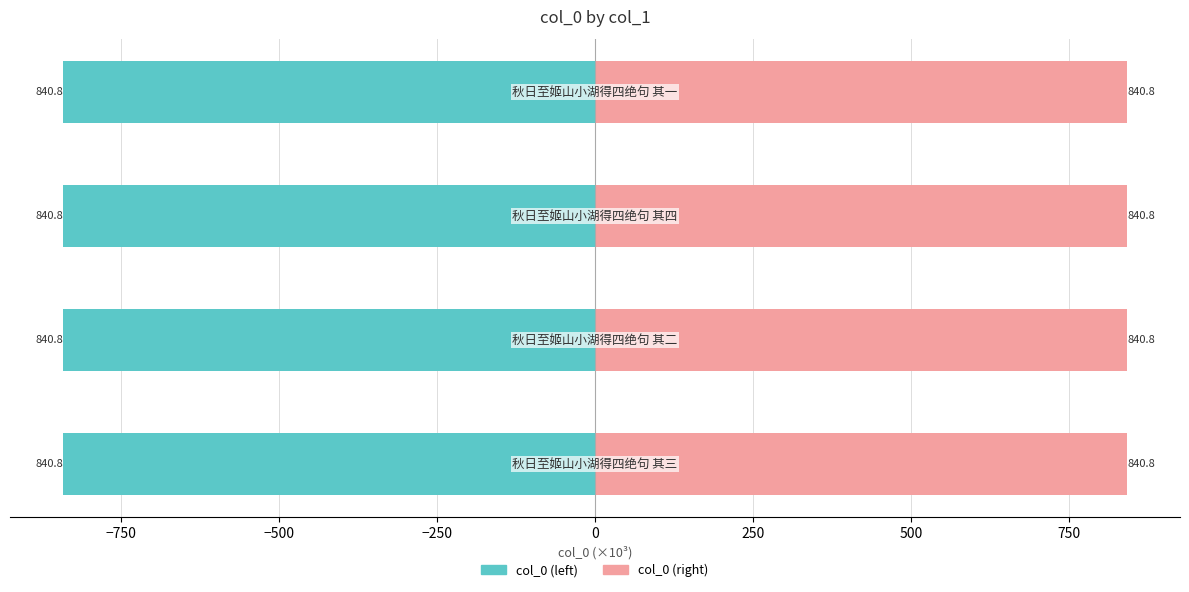

Reading left to right, list all the values displayed in this chart.

col_0 (left): -840.8	-840.8	-840.8	-840.8
col_0 (right): 840.8	840.8	840.8	840.8